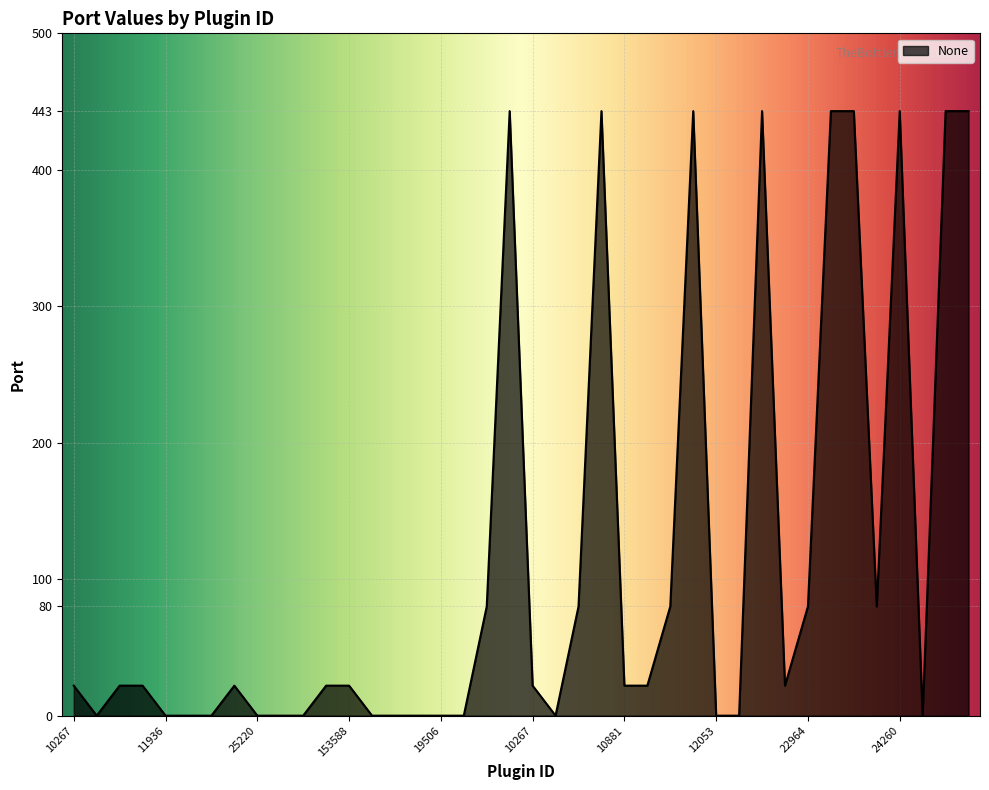

What is the greatest value displayed?

443